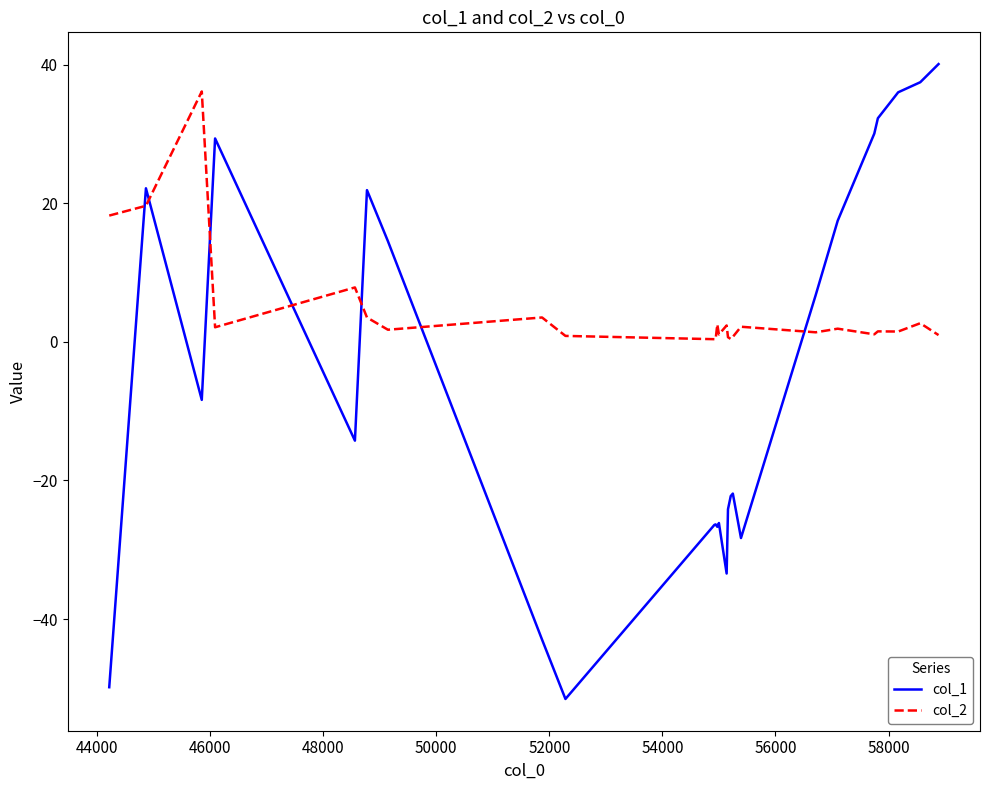

Which series ends up on top after the final intersection of col_1 and col_2?

col_1